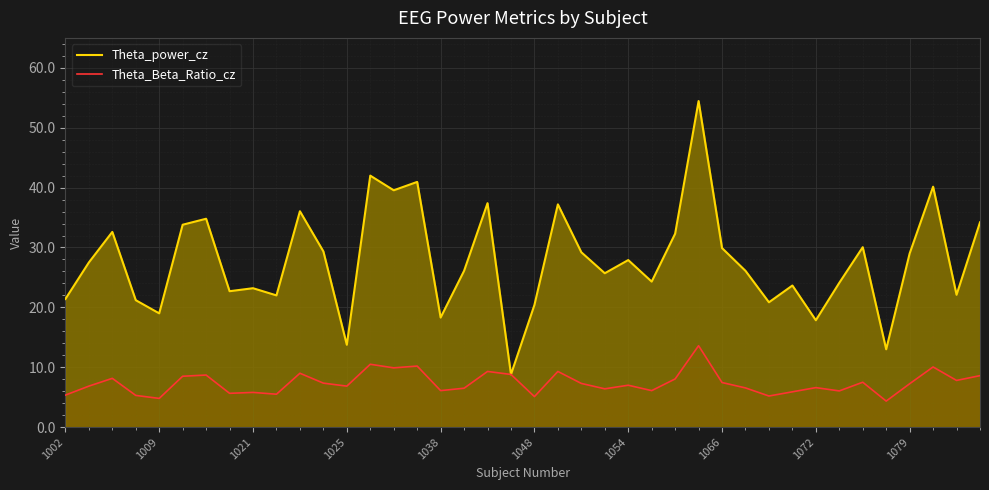

What is the greatest value displayed?

54.5